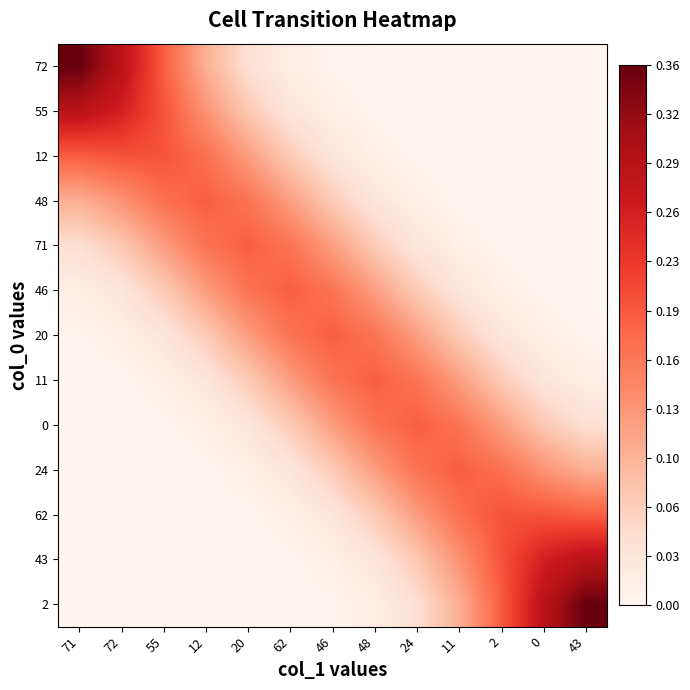

List the series in order of their peak value, lowest first.

20, 46, 11, 71, 0, 48, 24, 12, 62, 55, 43, 72, 2